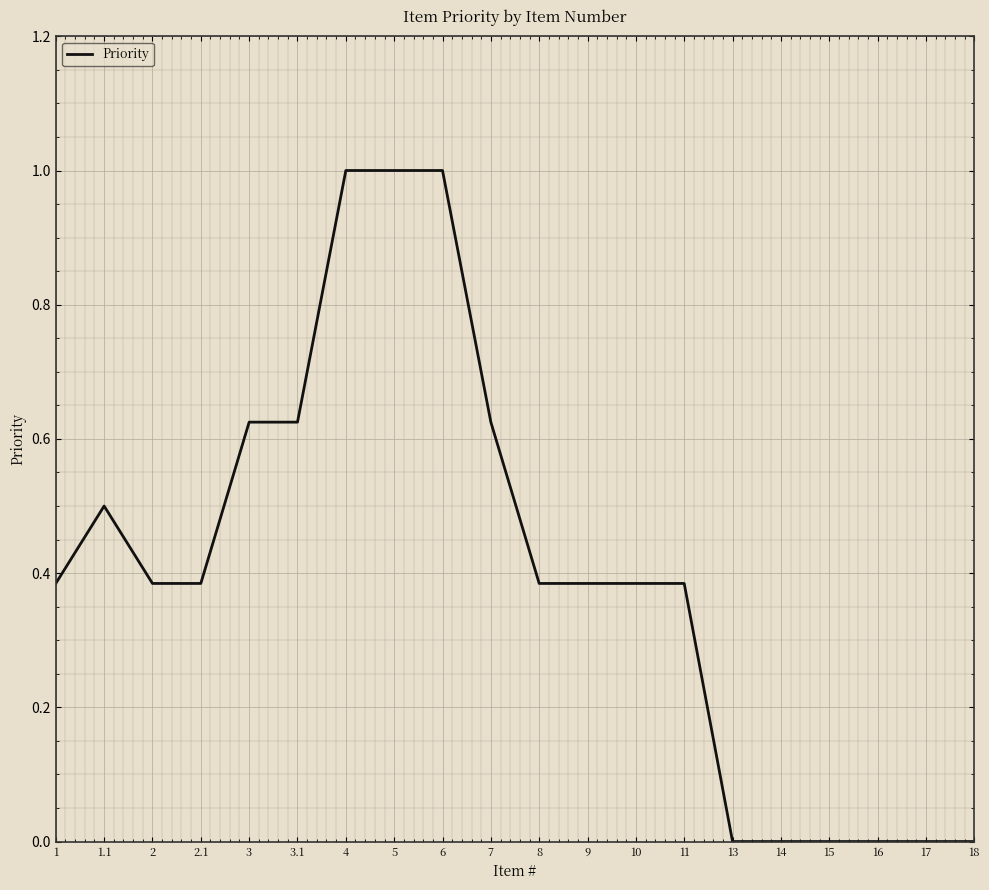

The chart shows a value of 0.4 at 6. True or false?

False